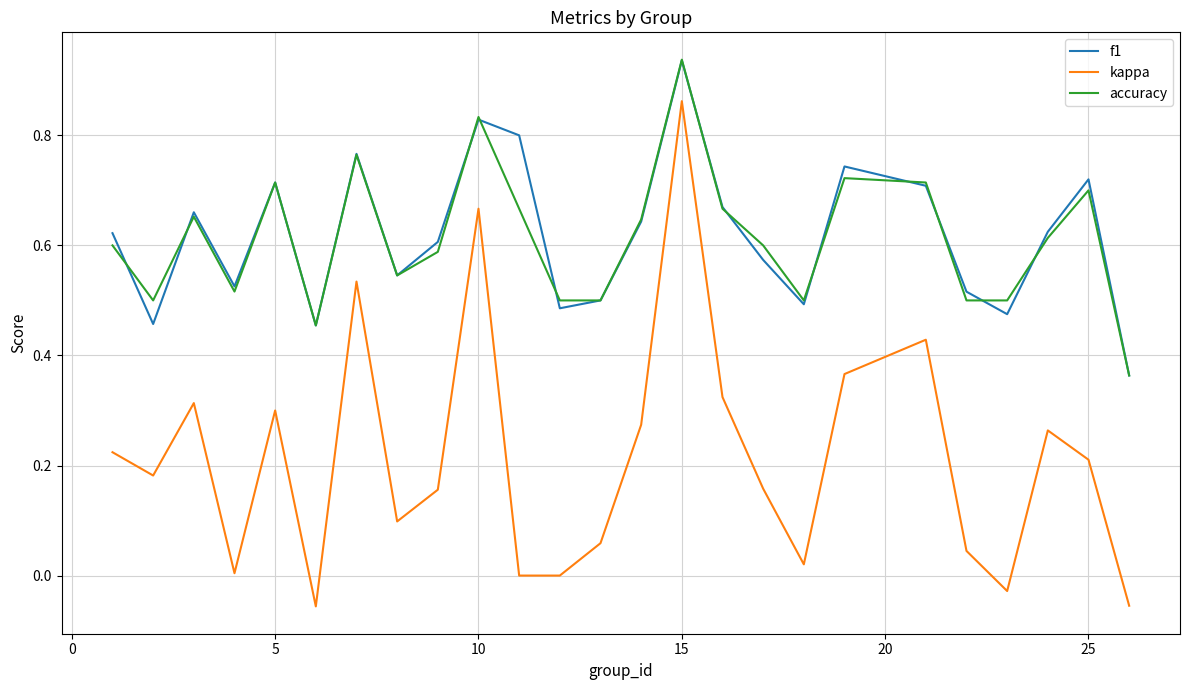

Which series has the largest range (max minus min)?

kappa